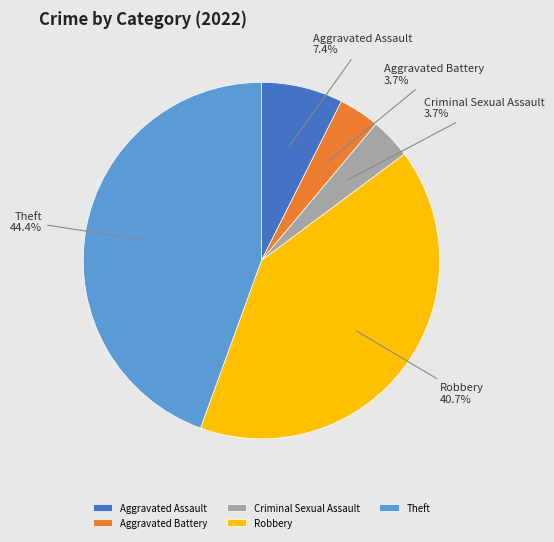

Which slice is the largest?

Theft